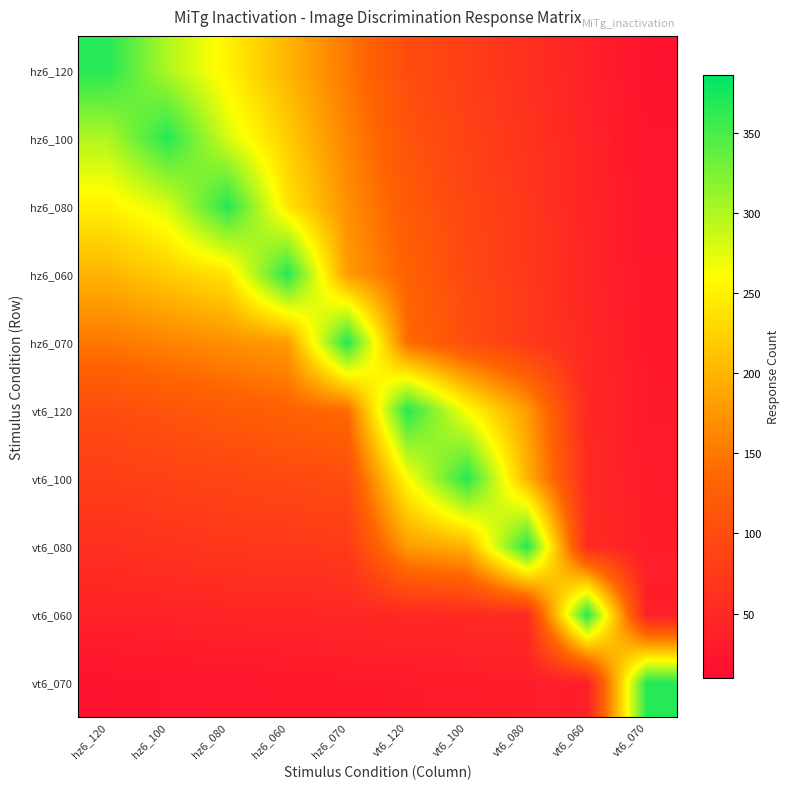

What is the greatest value displayed?

368